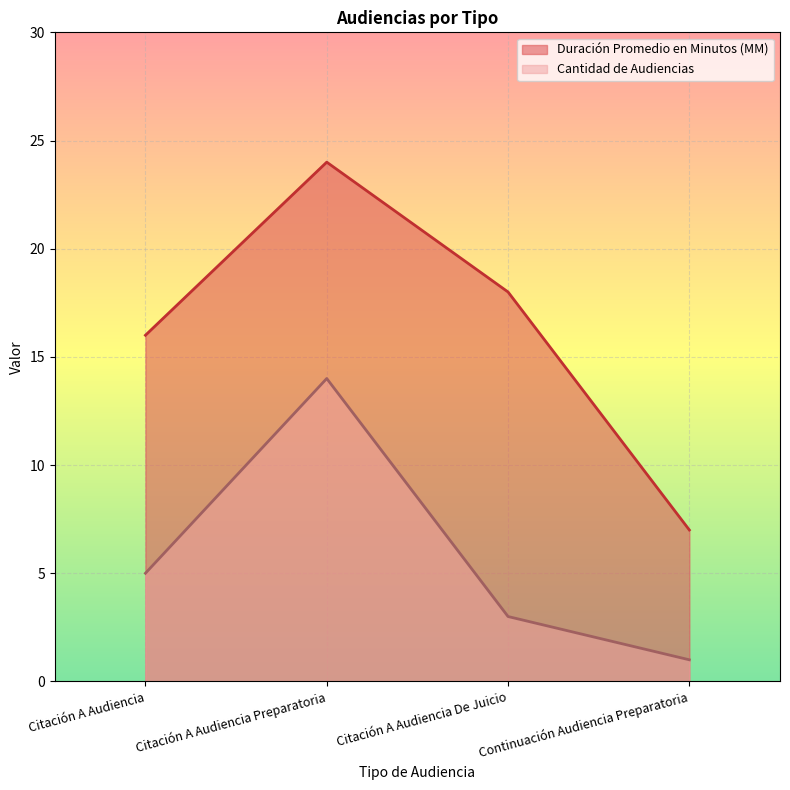

At how many categories does at least one series exceed 15?

3